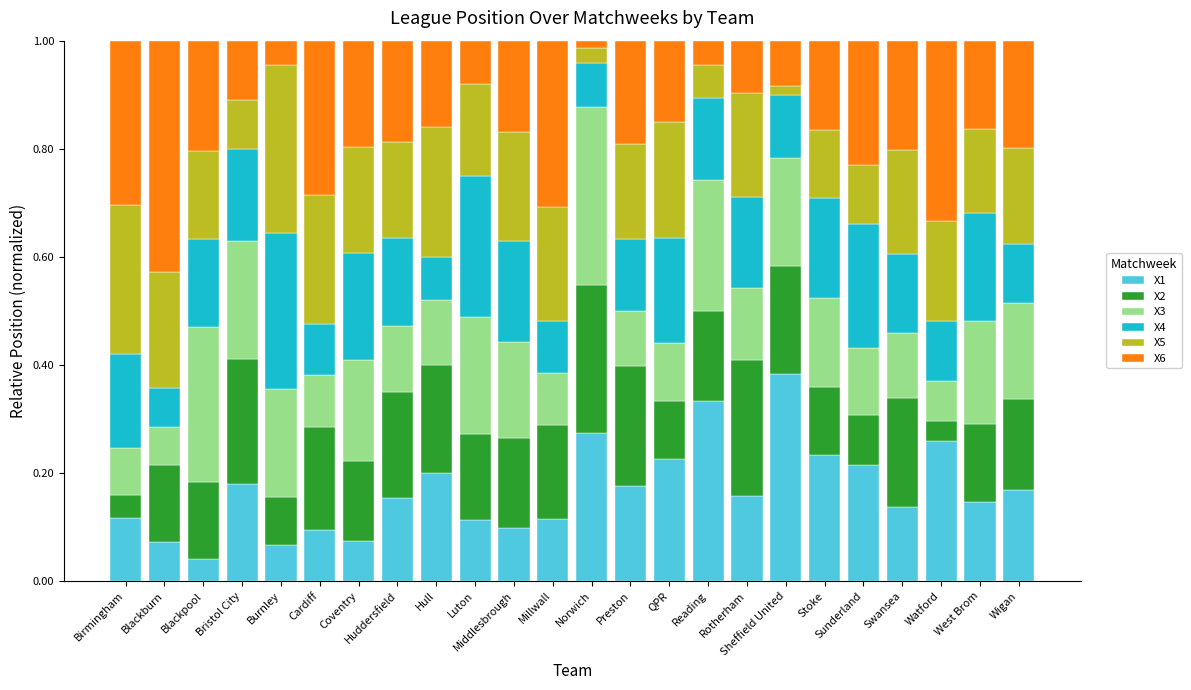

What is the total value across all series at Coventry?

1.0